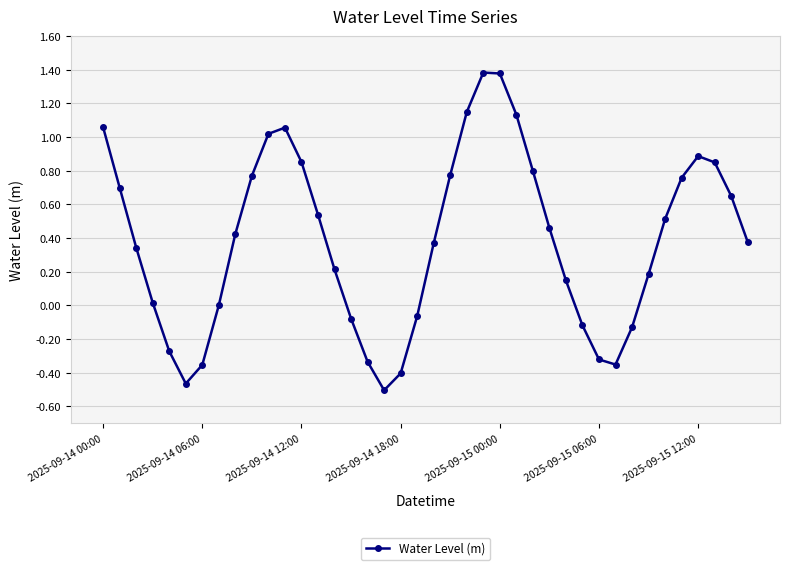

How many interior local valleys (lower than both neighbors) does the data have?

3